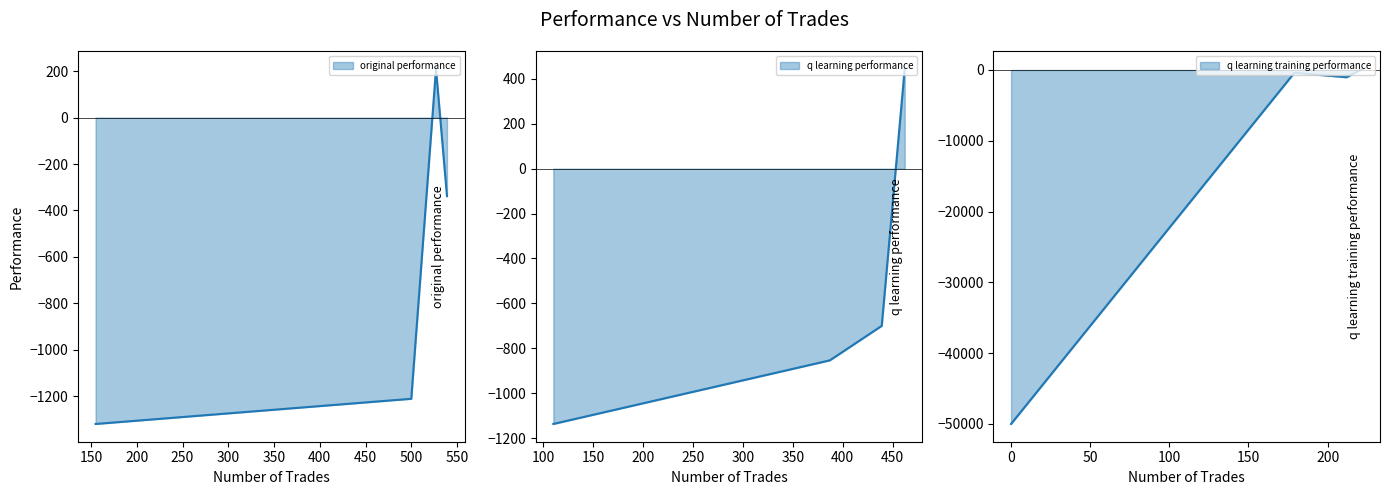

Where do q learning training performance and q learning performance first cross each other?

527 and 462